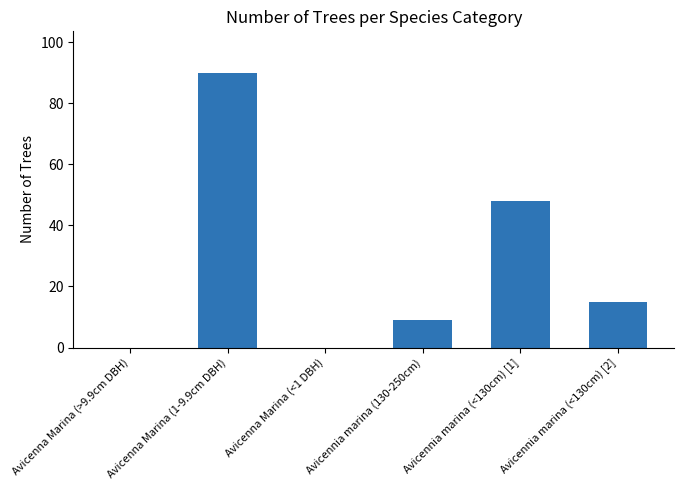

Is it true that the value at Avicenna Marina (1-9.9cm DBH) is 90?

True